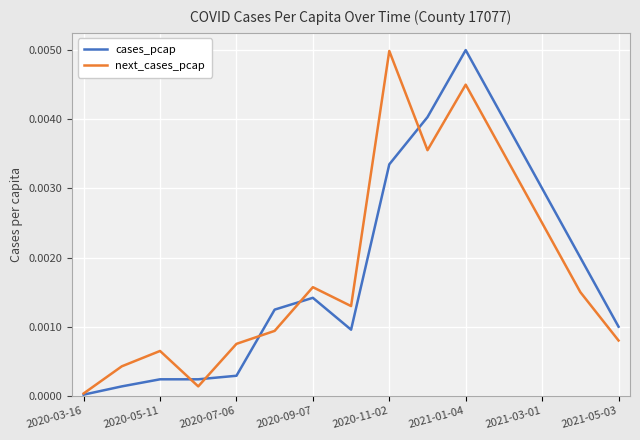

True or false: cases_pcap and next_cases_pcap cross at least once.

True